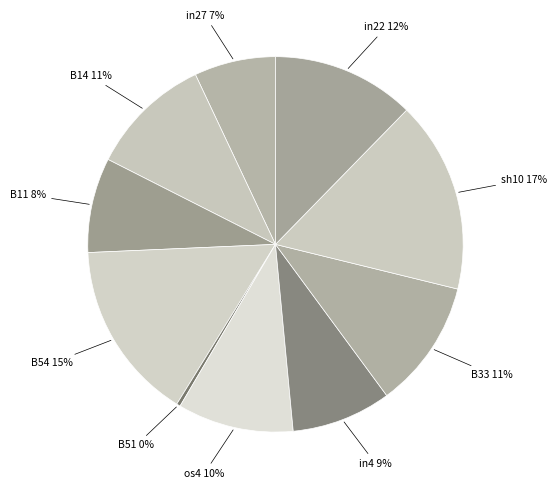

How many slices are in this pie chart?

10